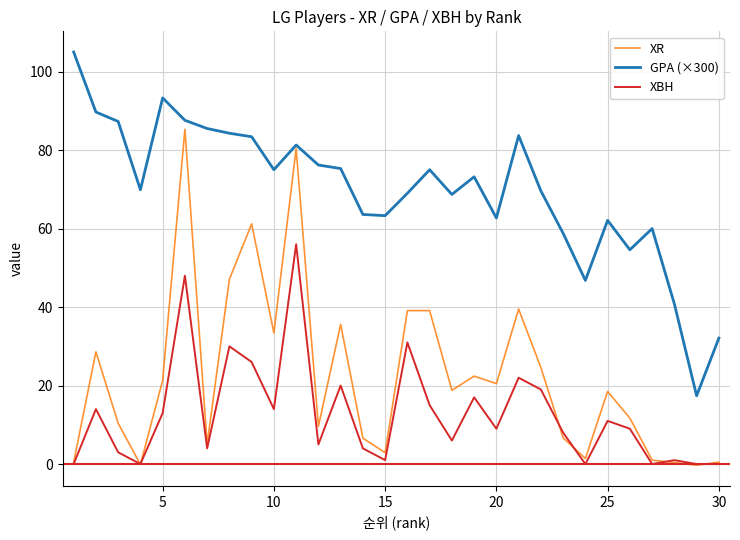

What is the highest value of the XR series?

85.3